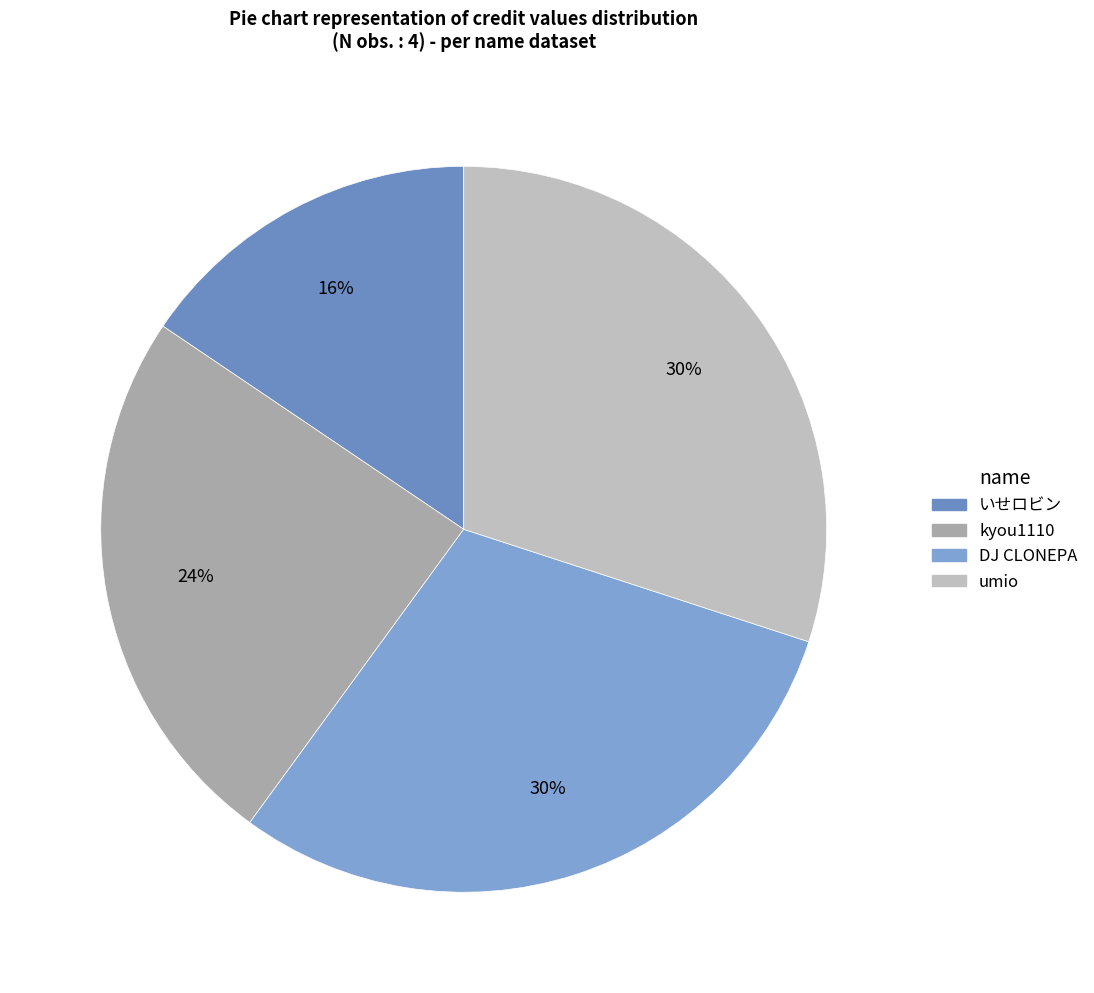

Do いせロビン and DJ CLONEPA together represent more than half of the pie?

No